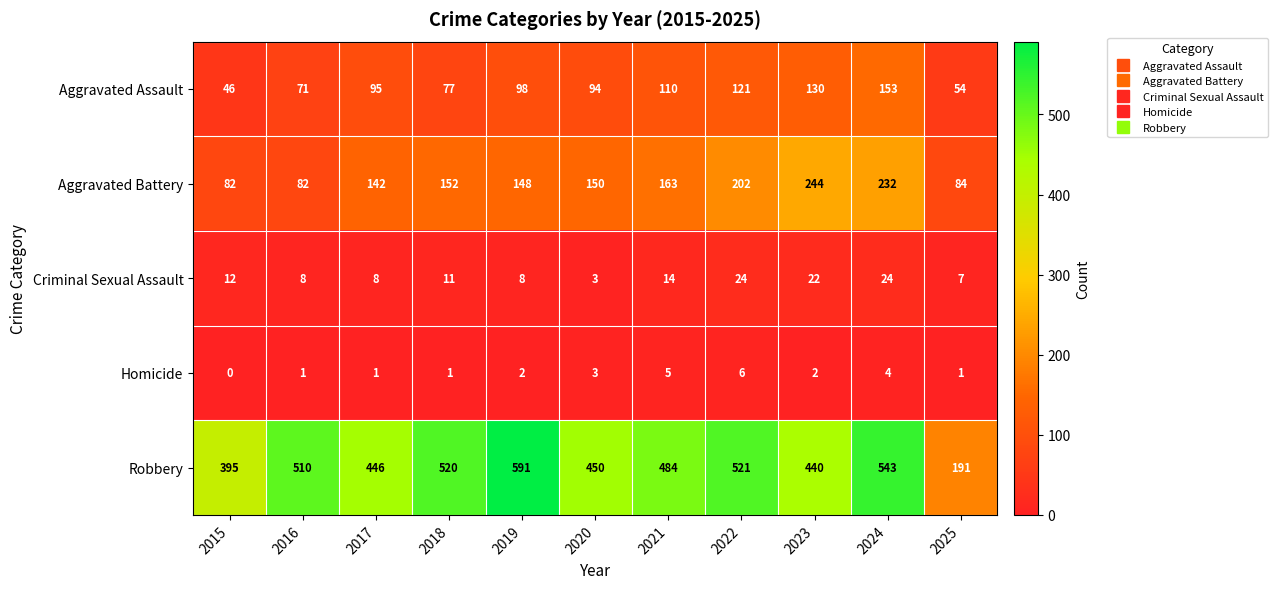

Which category has the lowest value across all series?

2015